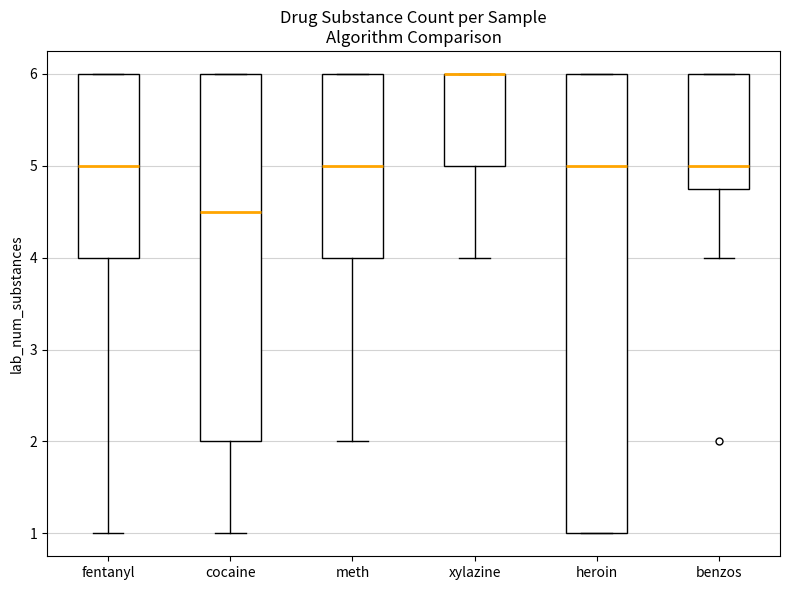

Reading left to right, transcribe this box plot: for each box, give where its median line is, the range the box spans, and where its two whiskers end, as read against the y-axis. The values are not printed on the chart, so give them approximately, as read against the axis.

fentanyl: median 5.0, box 4.0 to 6.0, whiskers 1.0 to 6.0
cocaine: median 4.5, box 2.0 to 6.0, whiskers 1.0 to 6.0
meth: median 5.0, box 4.0 to 6.0, whiskers 2.0 to 6.0
xylazine: median 6.0 (drawn on the box's upper edge), box 5.0 to 6.0, whiskers 4.0 to 6.0
heroin: median 5.0, box 1.0 to 6.0, whiskers 1.0 to 6.0
benzos: median 5.0, box 4.8 to 6.0, whiskers 4.0 to 6.0